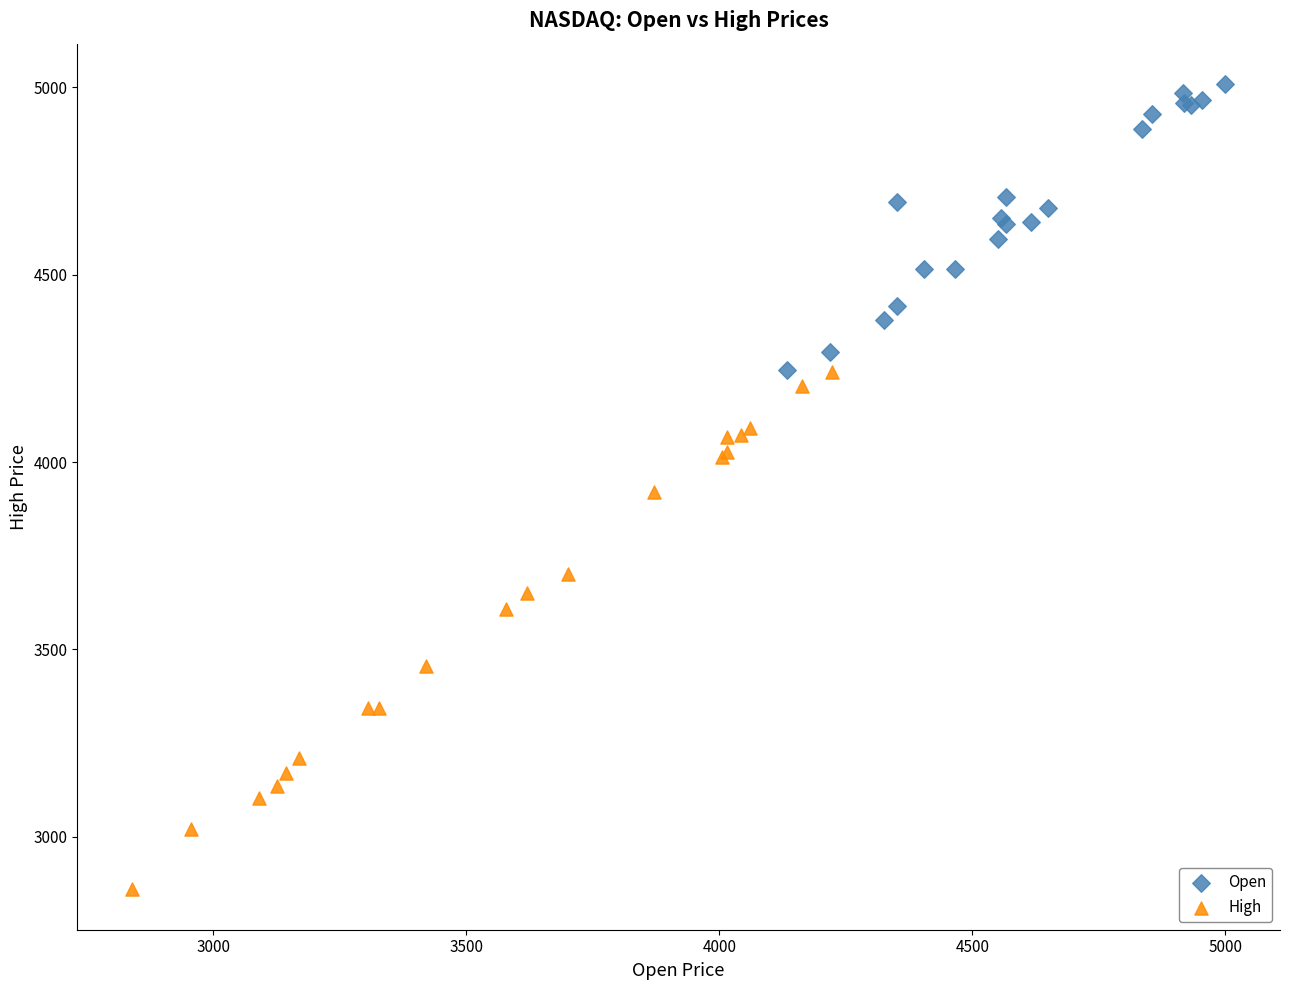

Which series reaches the minimum Y coordinate?

High